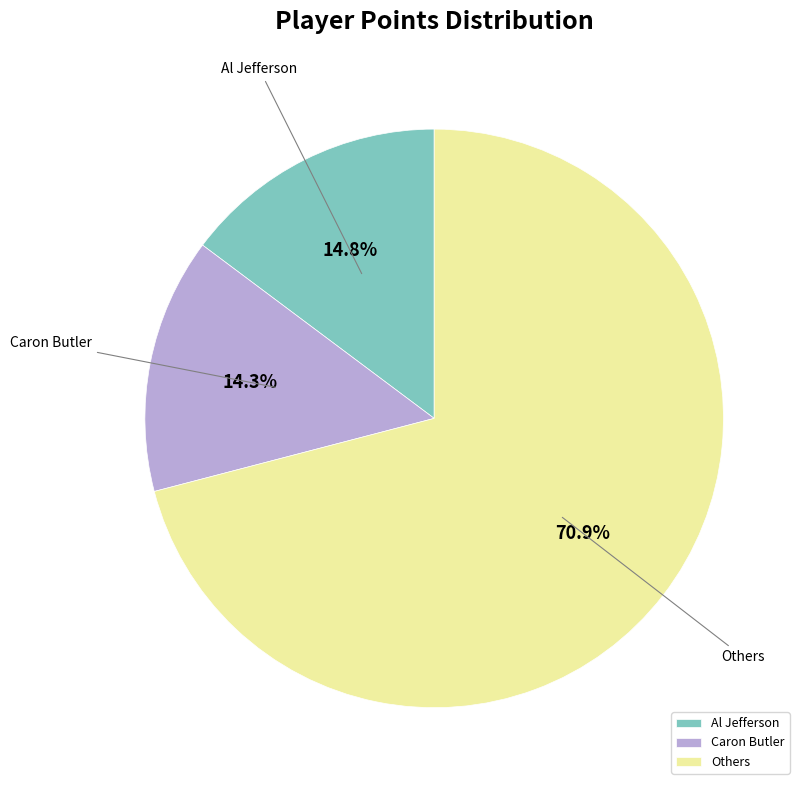

Which category has the biggest portion of the pie?

Others